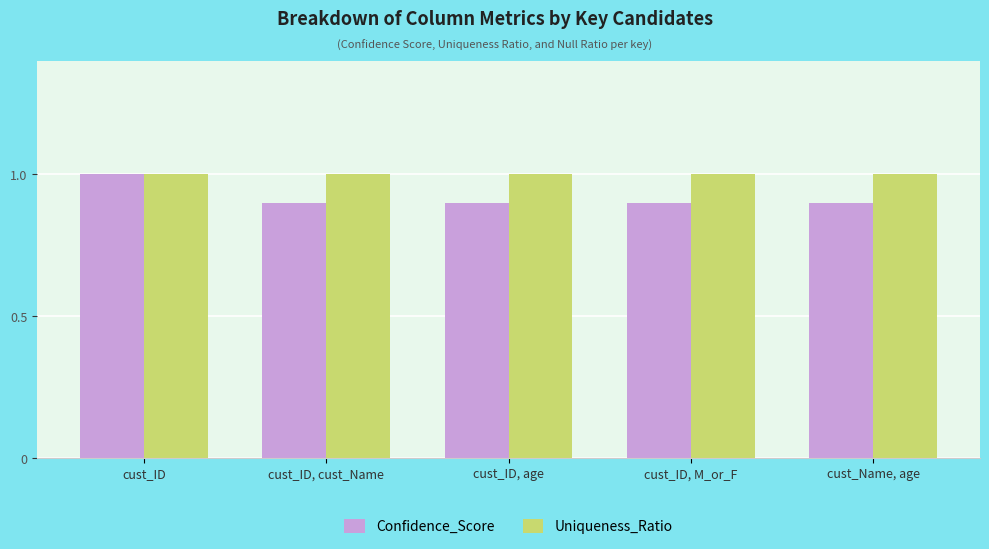

What is the highest value of the Uniqueness_Ratio series?

1.0